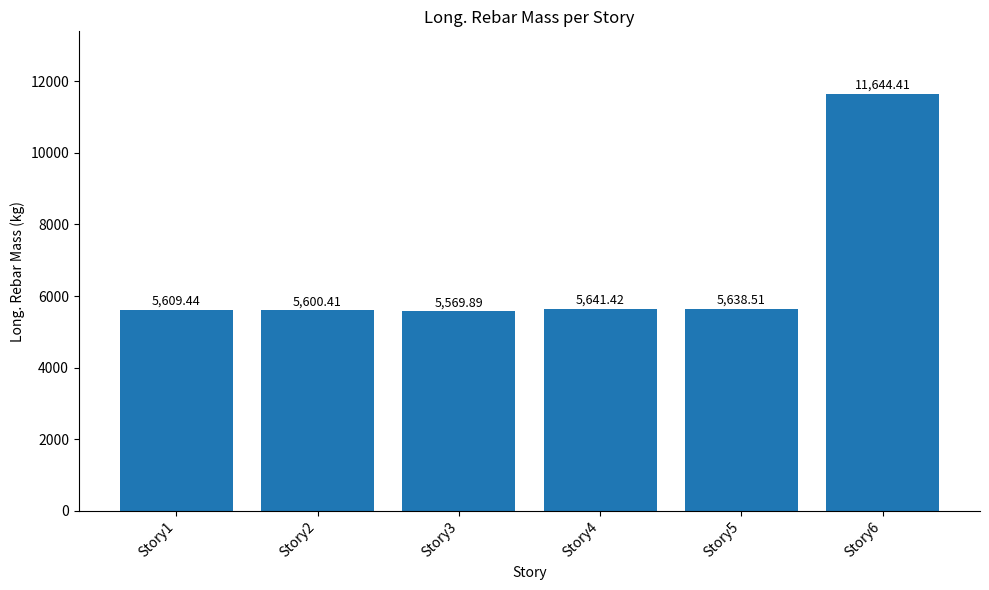

Count the number of categories in the chart.

6